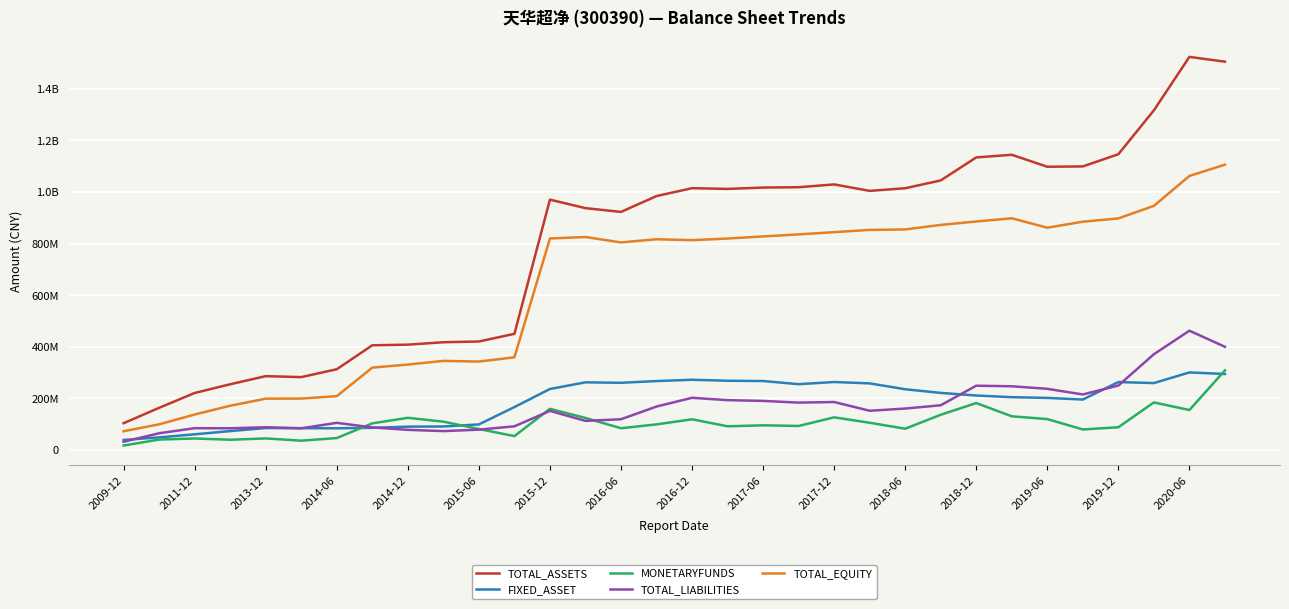

What are all the series names shown in the legend?

TOTAL_ASSETS, FIXED_ASSET, MONETARYFUNDS, TOTAL_LIABILITIES, TOTAL_EQUITY